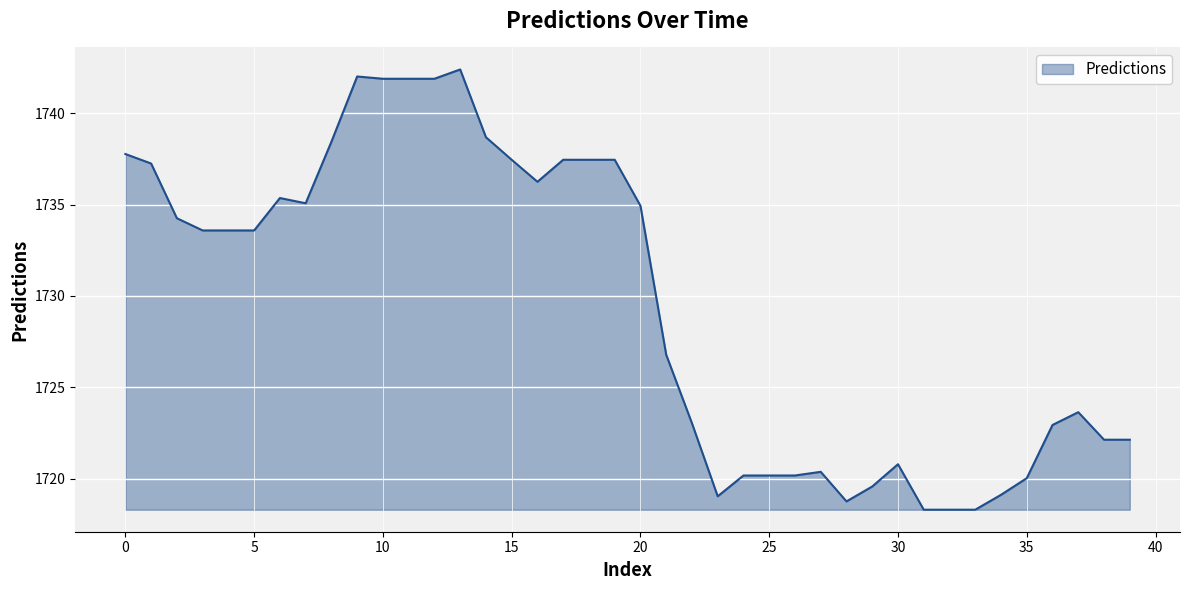

What is the greatest value displayed?

1742.4